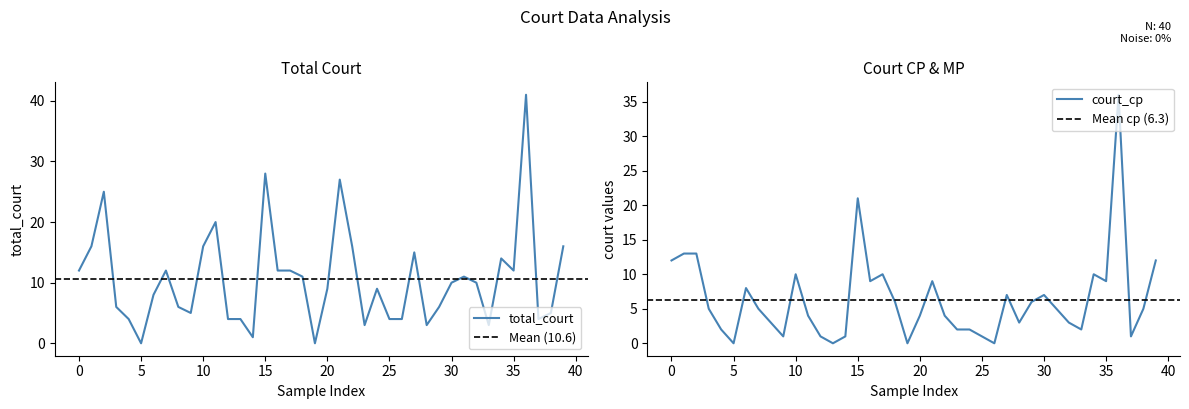

The court_mp series shows 9 at 13266. True or false?

False